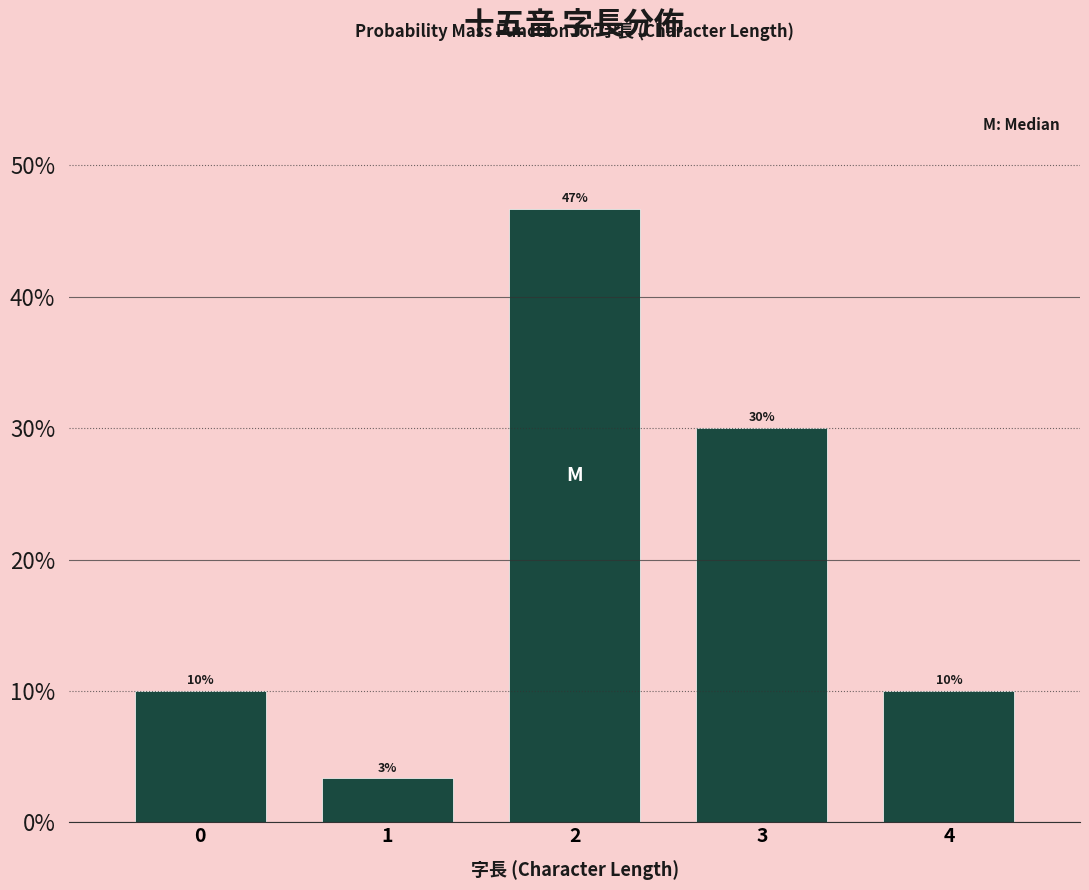

What is the value of the 4th bar from the left?

30.0